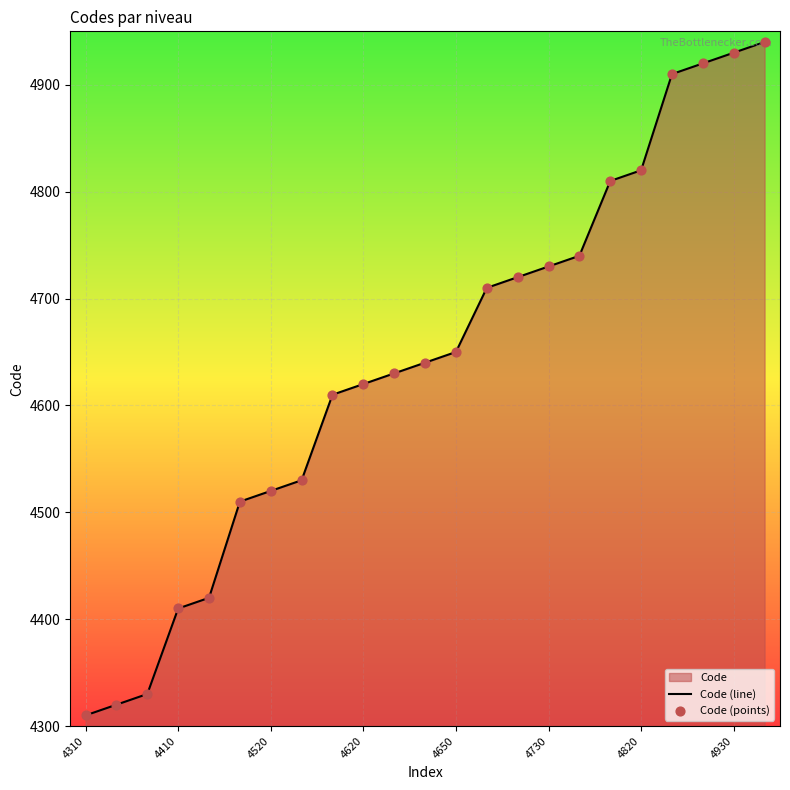

What is the change in value from 4410 to 4620?

+210